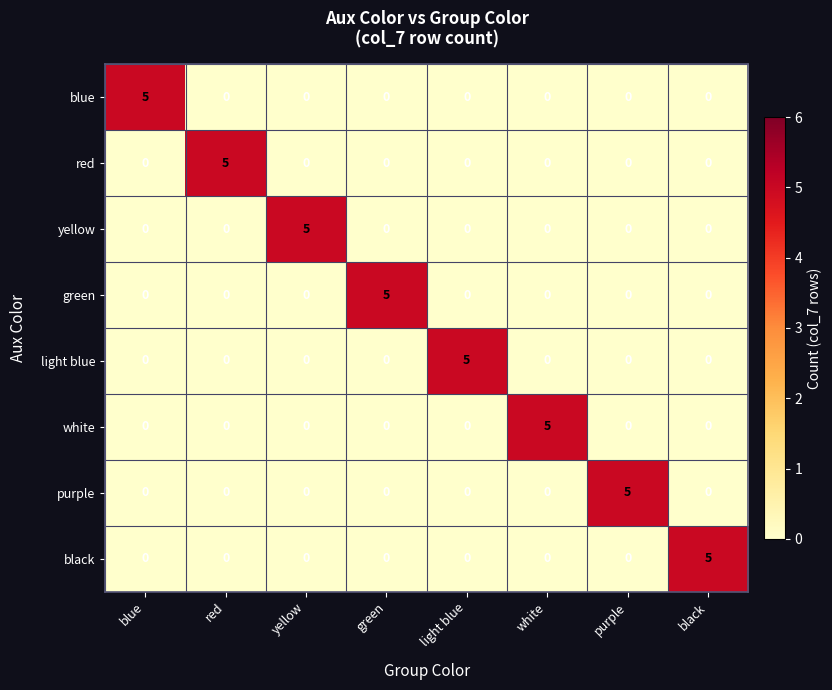

At which label does red reach its peak?

red